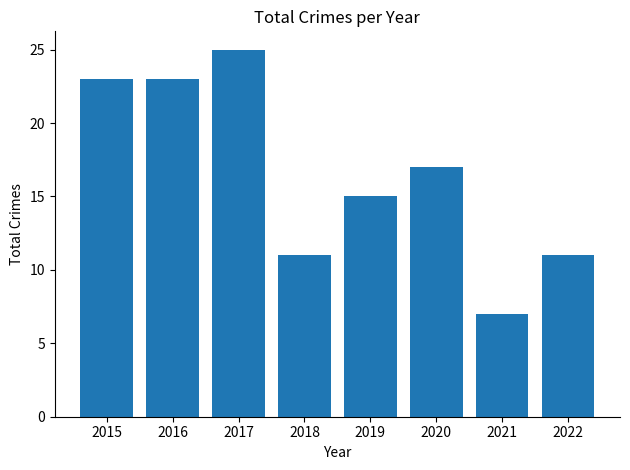

Reading left to right, extract all data points from this chart.

2015=23	2016=23	2017=25	2018=11	2019=15	2020=17	2021=7	2022=11